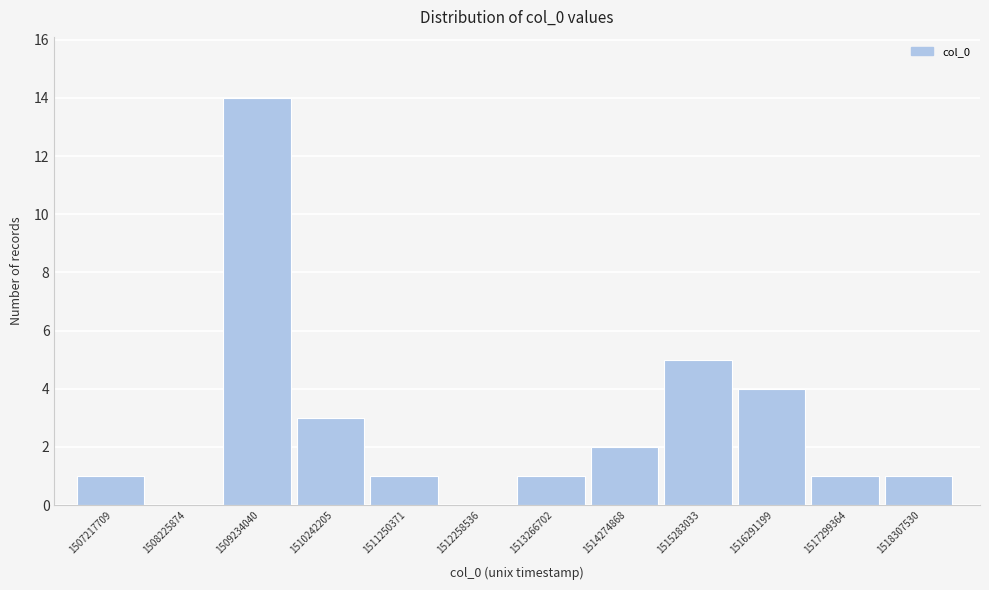

Reading left to right, transcribe all the data shown in this chart.

1507217709=1	1508225874=0	1509234040=14	1510242205=3	1511250371=1	1512258536=0	1513266702=1	1514274868=2	1515283033=5	1516291199=4	1517299364=1	1518307530=1